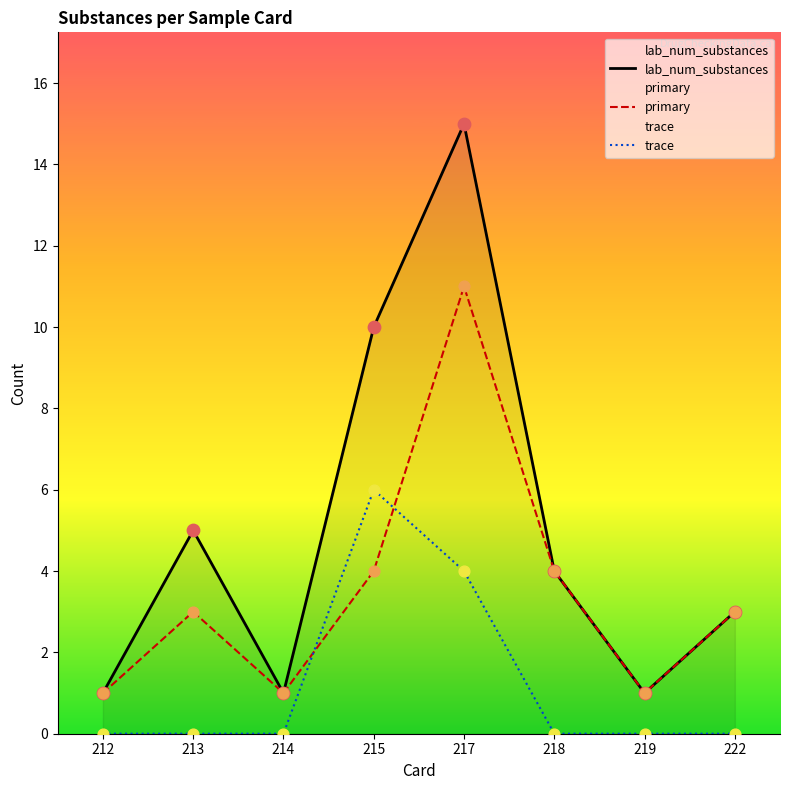

What are all the series names shown in the legend?

lab_num_substances, primary, trace